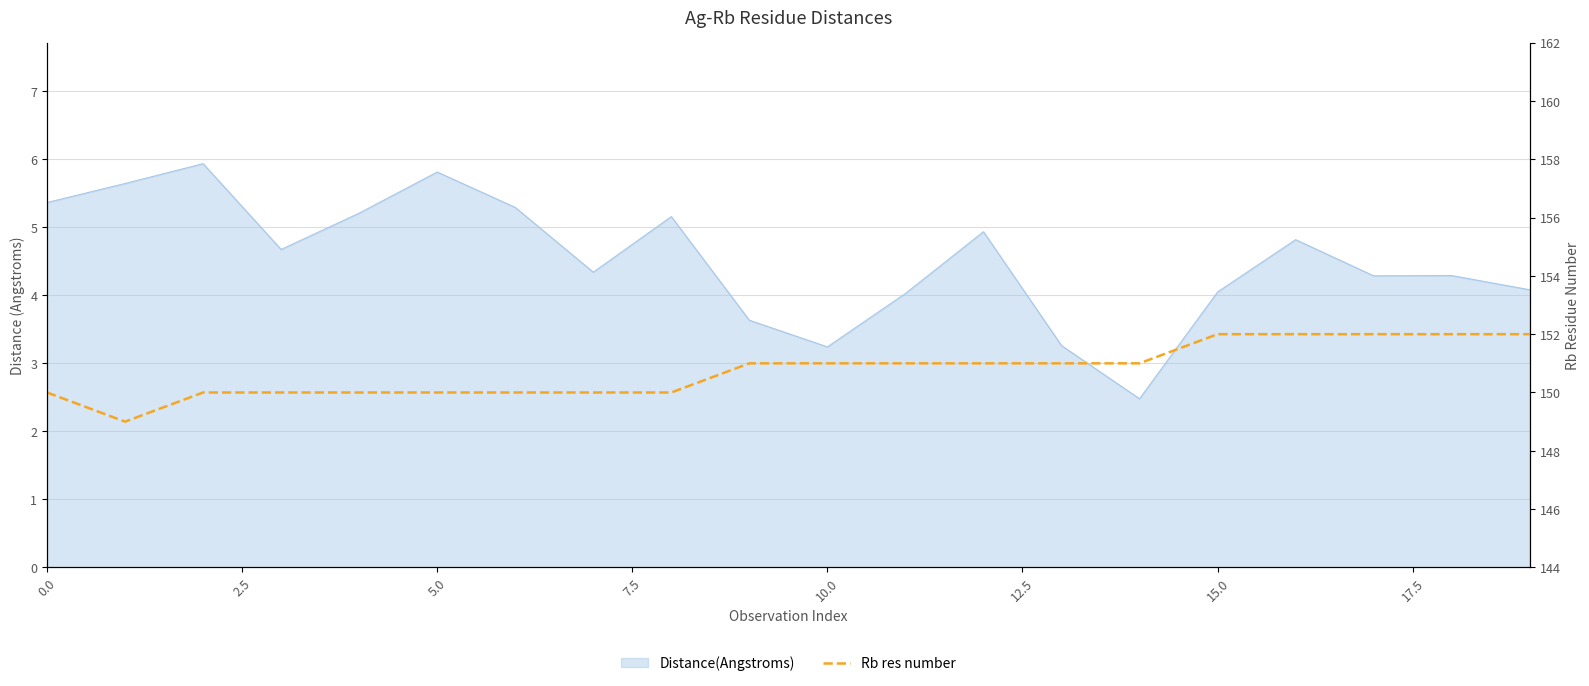

Does the chart display data point markers on the line(s)?

No